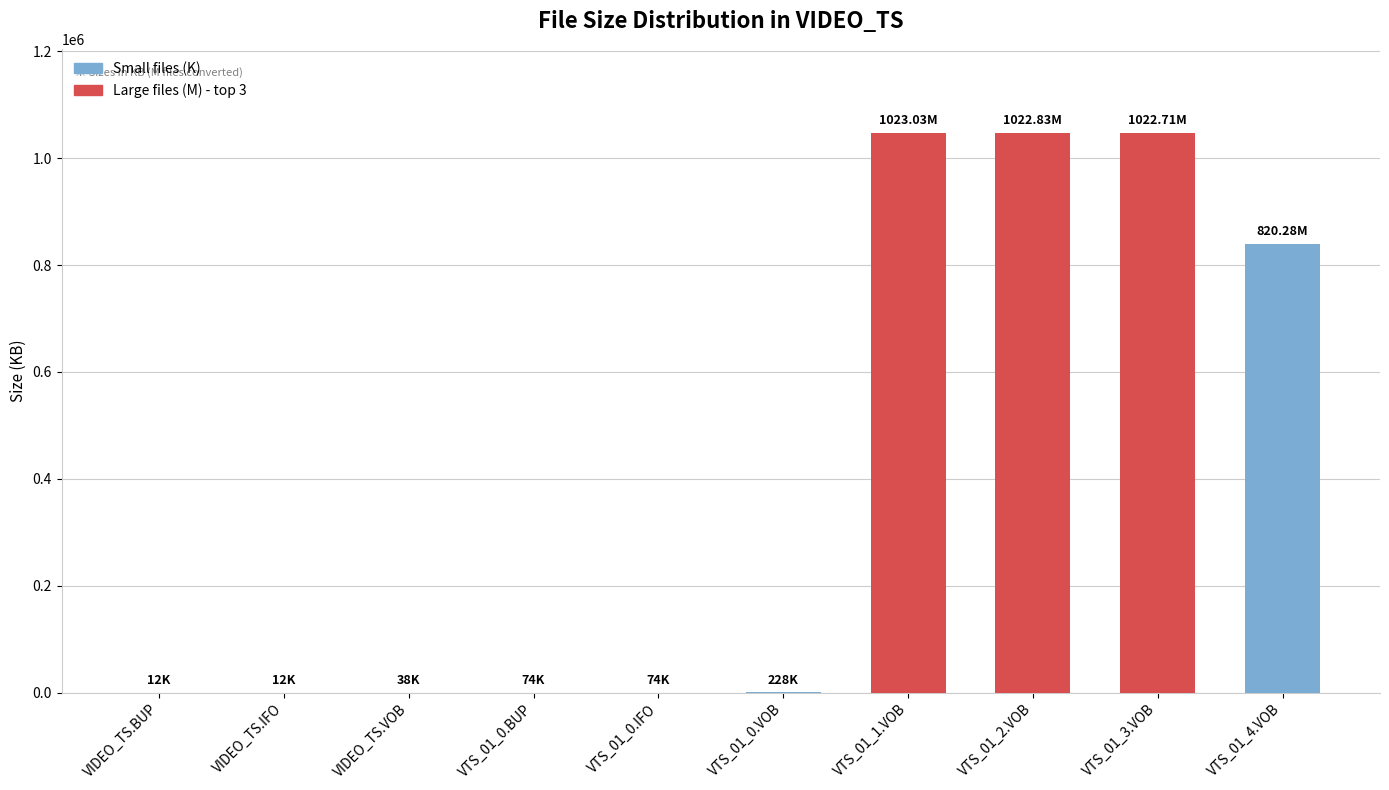

Does the chart contain stacked bars?

No